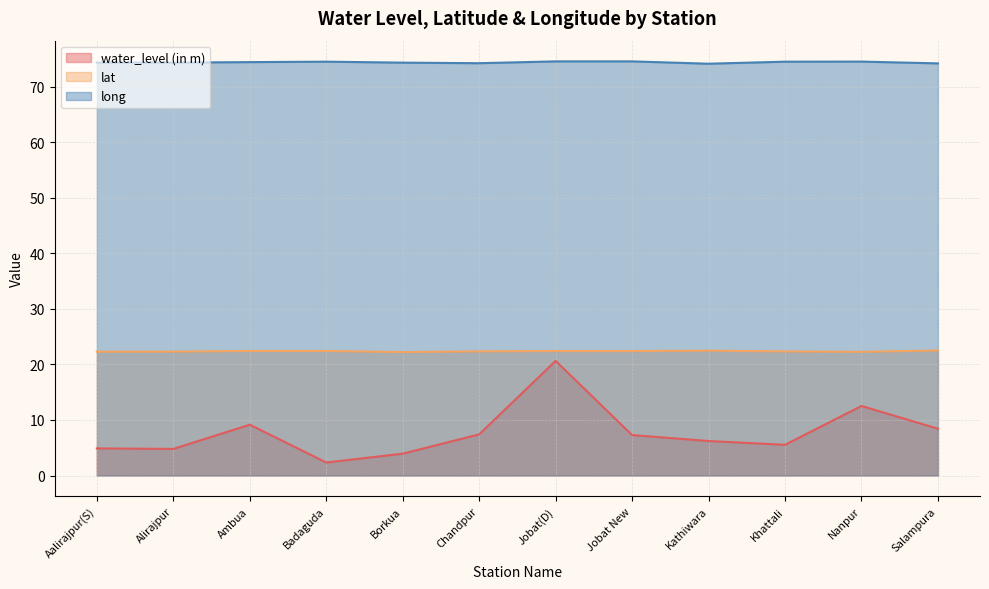

What is the label of the 8th point from the right?

Borkua